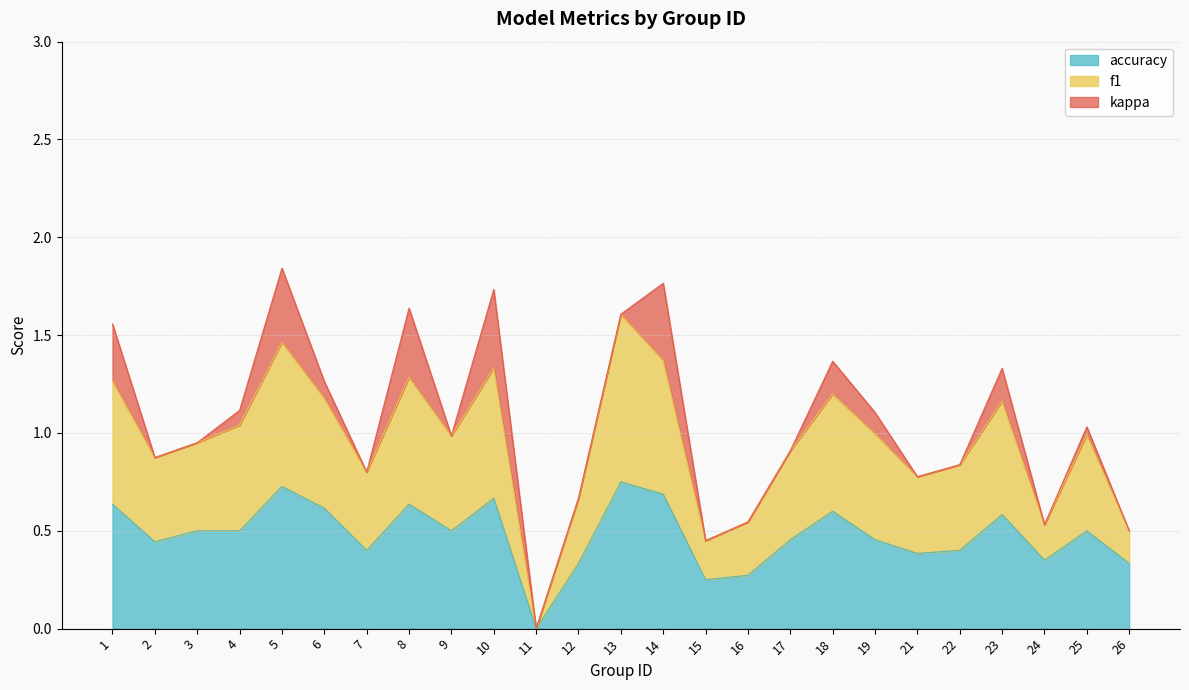

In accuracy, how many points are lower than both neighbors (excluding endpoints)?

7